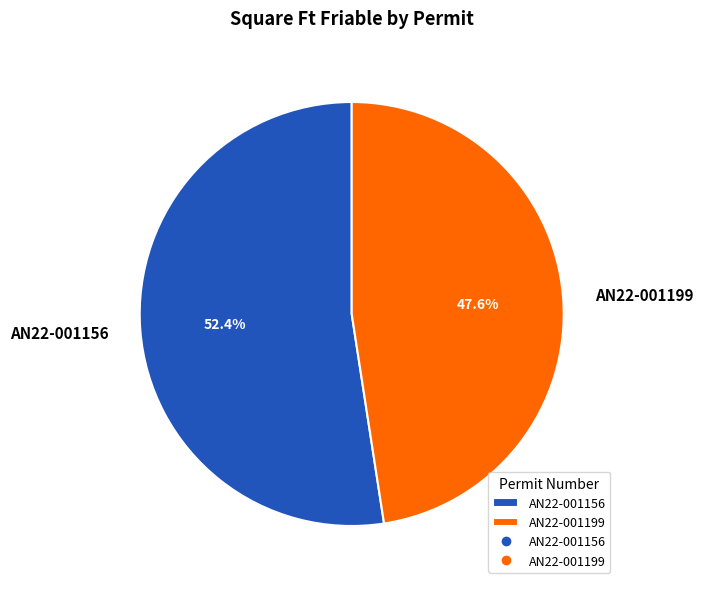

To the nearest percent, what is the difference between the AN22-001156 and AN22-001199 slice percentages?

5%